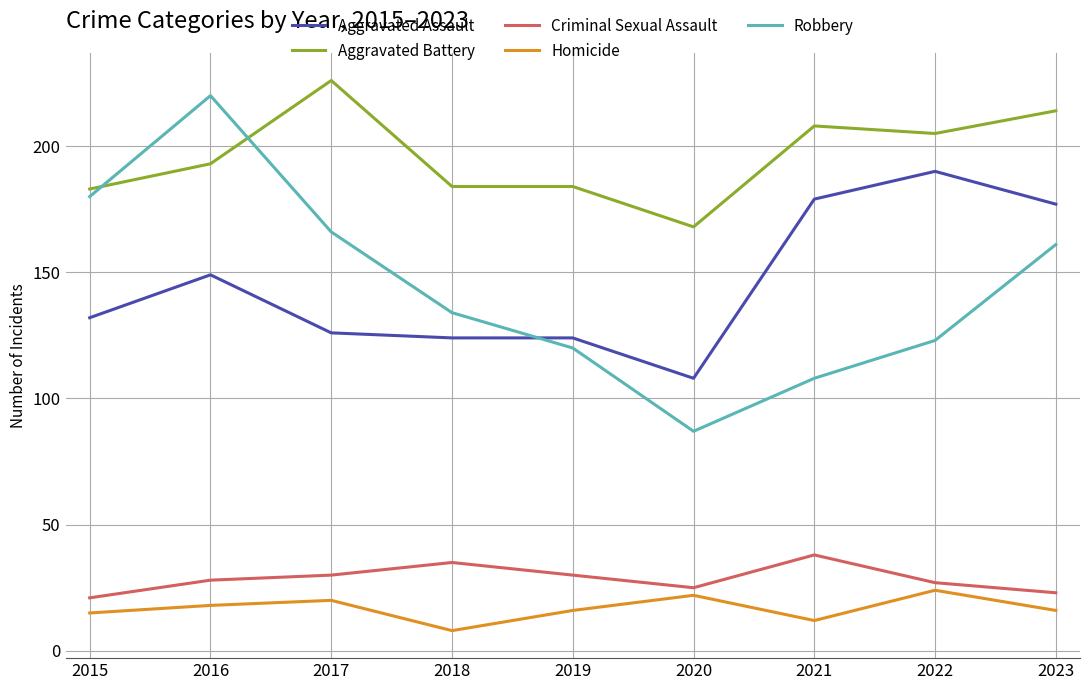

Does the chart display data point markers on the line(s)?

No